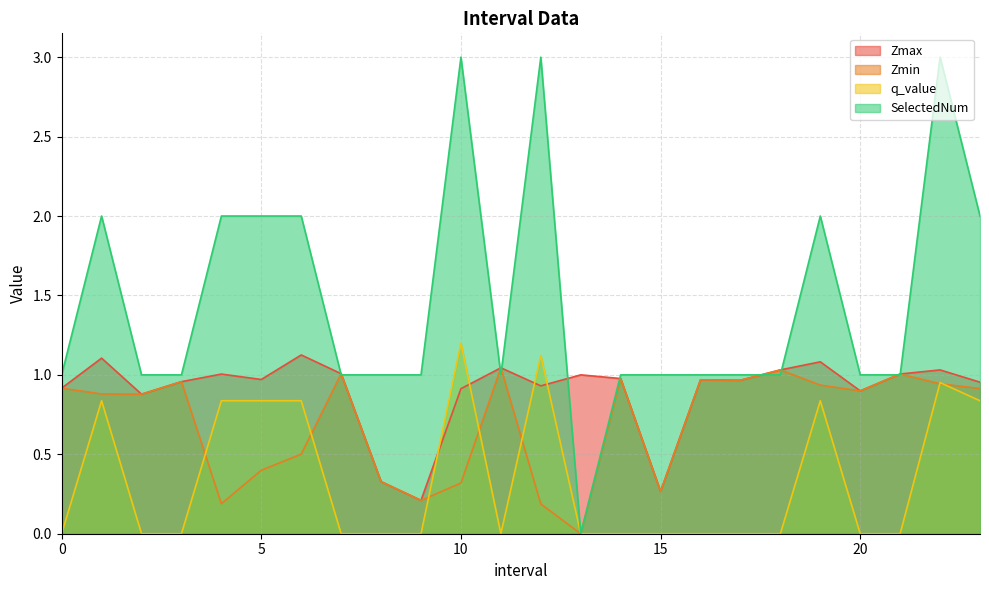

How many lines are shown in the chart?

4